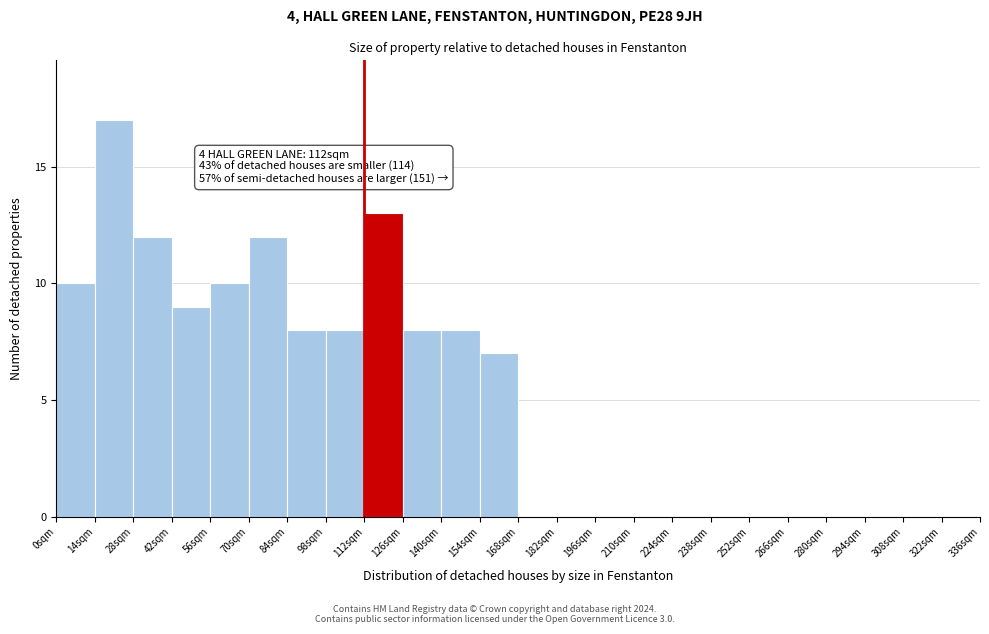

Over which range of the x-axis is the bar tallest?

14 to 28